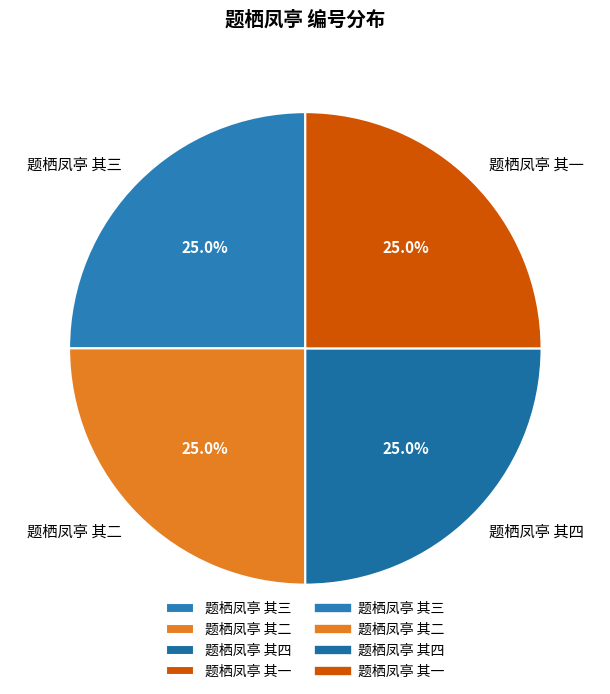

To the nearest percent, what is the average slice percentage?

25%